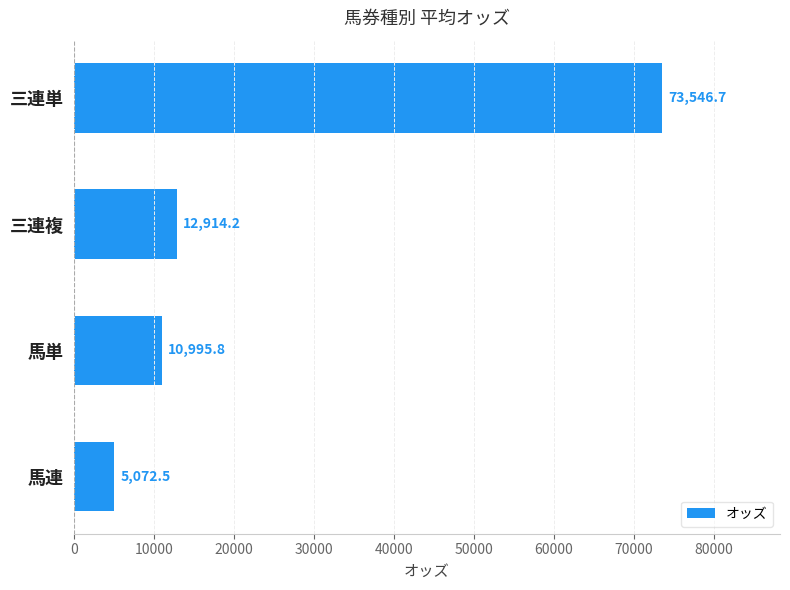

Where is the data nearest to the value 39309?

三連複